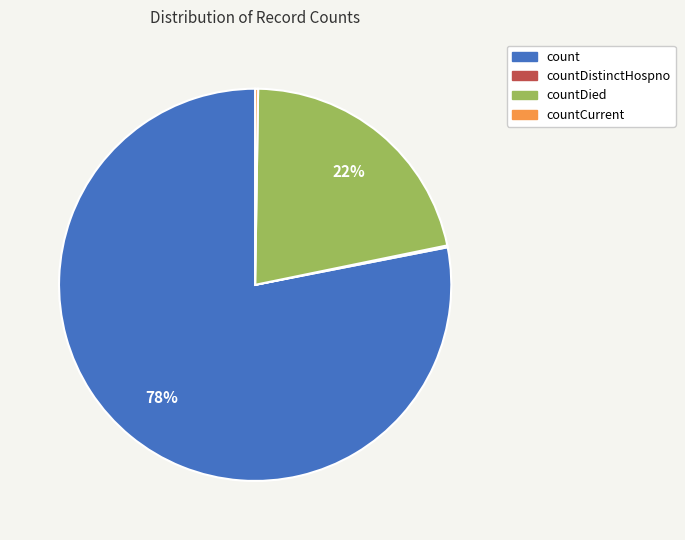

Is there a majority slice in this chart?

Yes